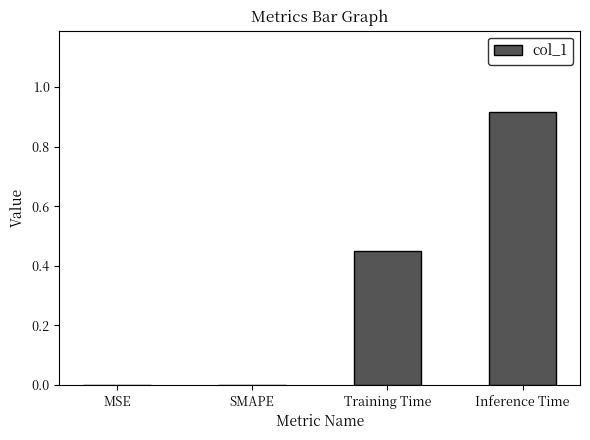

Which label corresponds to the largest value in the chart?

Inference Time